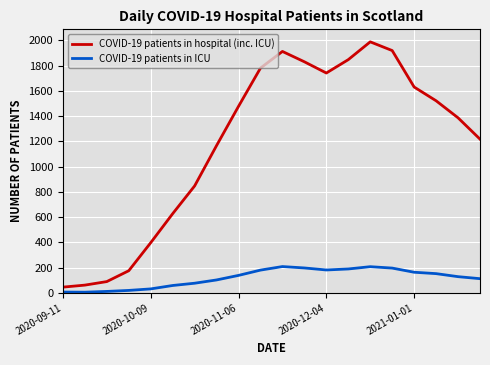

What is the difference between the maximum and minimum values in the COVID-19 patients in hospital (inc. ICU) series?

1944